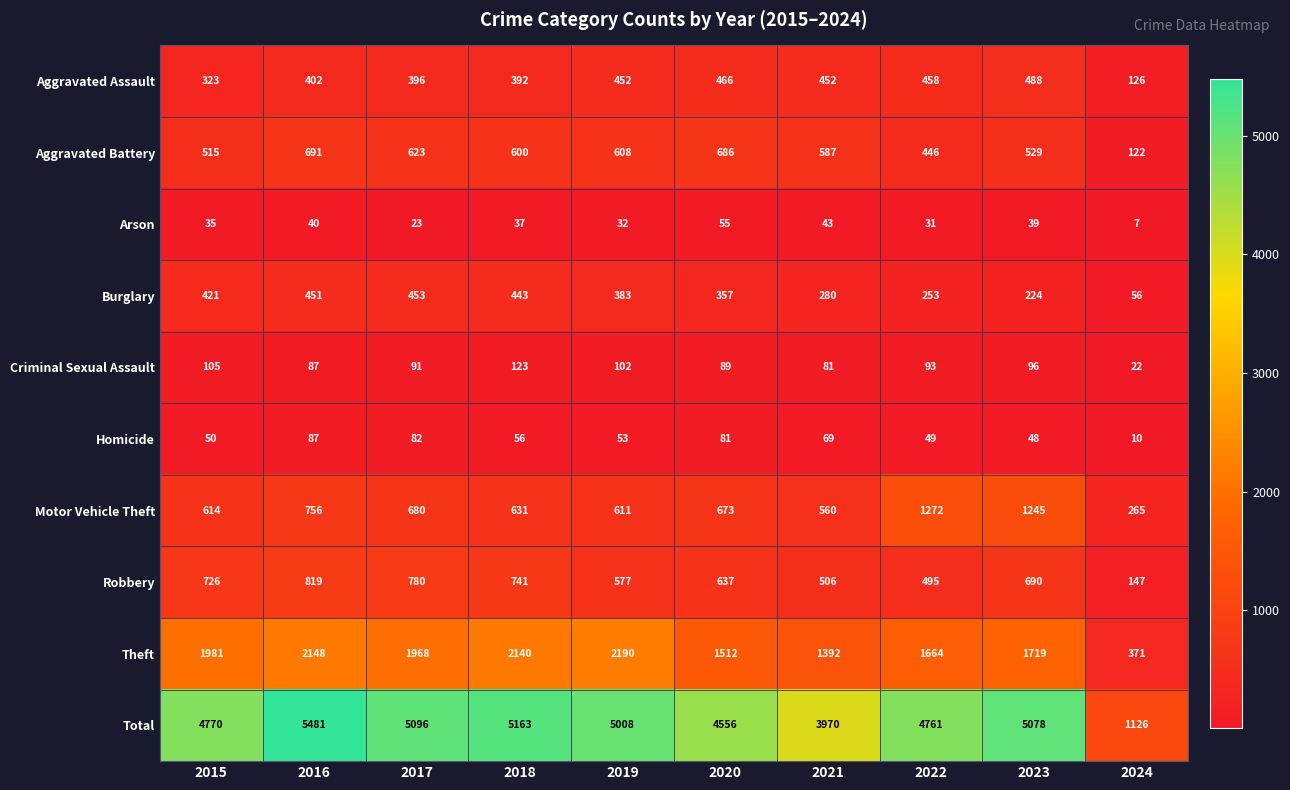

At which label does Criminal Sexual Assault first exceed 93?

2015